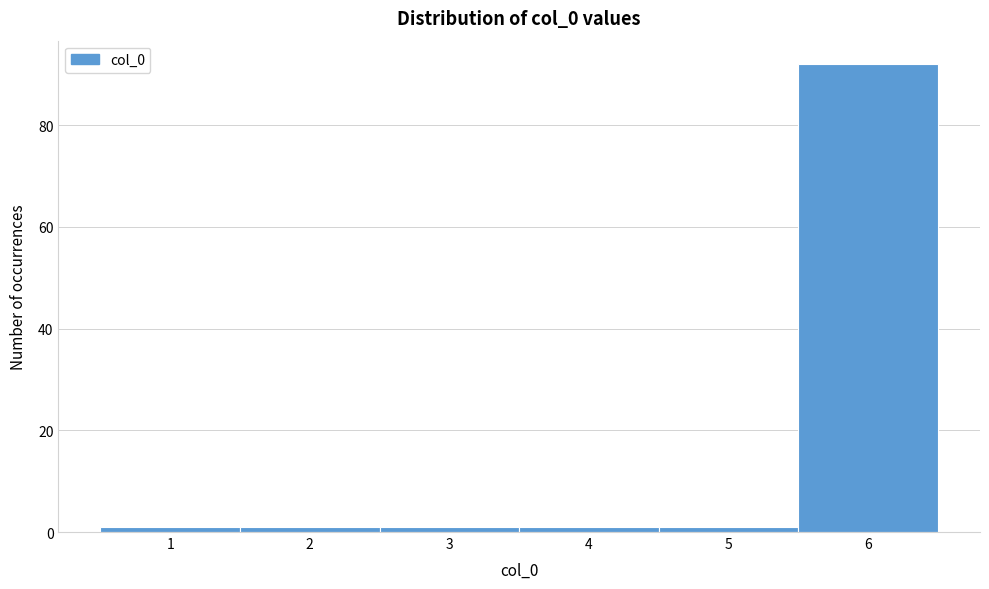

Which range on the x-axis has the tallest bar?

5.5 to 6.5